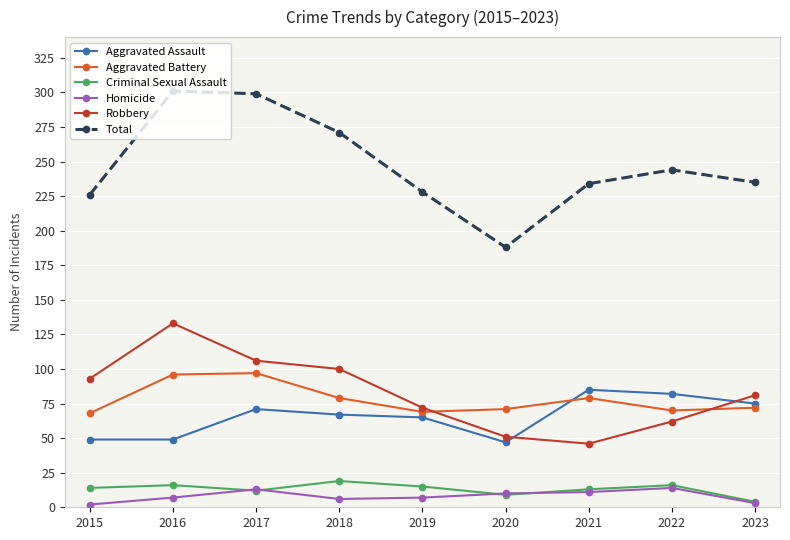

True or false: Homicide and Aggravated Battery intersect in this chart.

False